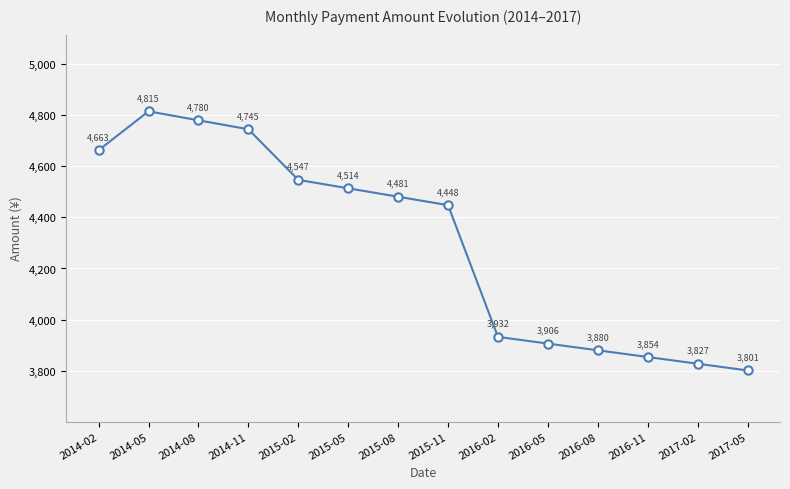

True or false: there are more than 1 points higher than both neighbors.

False